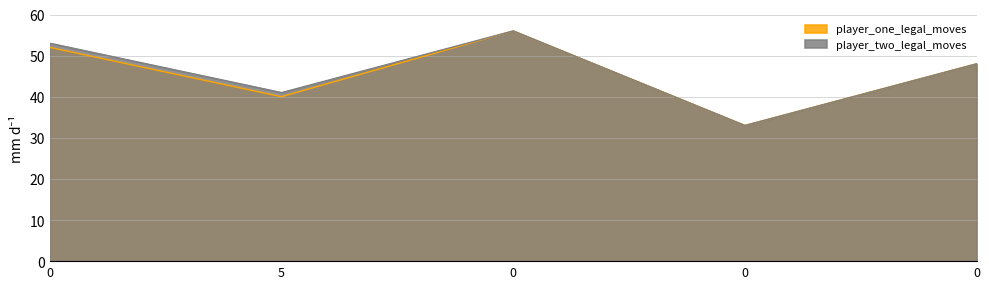

What is the difference between the second highest and minimum values in the player_two_legal_moves series?

20